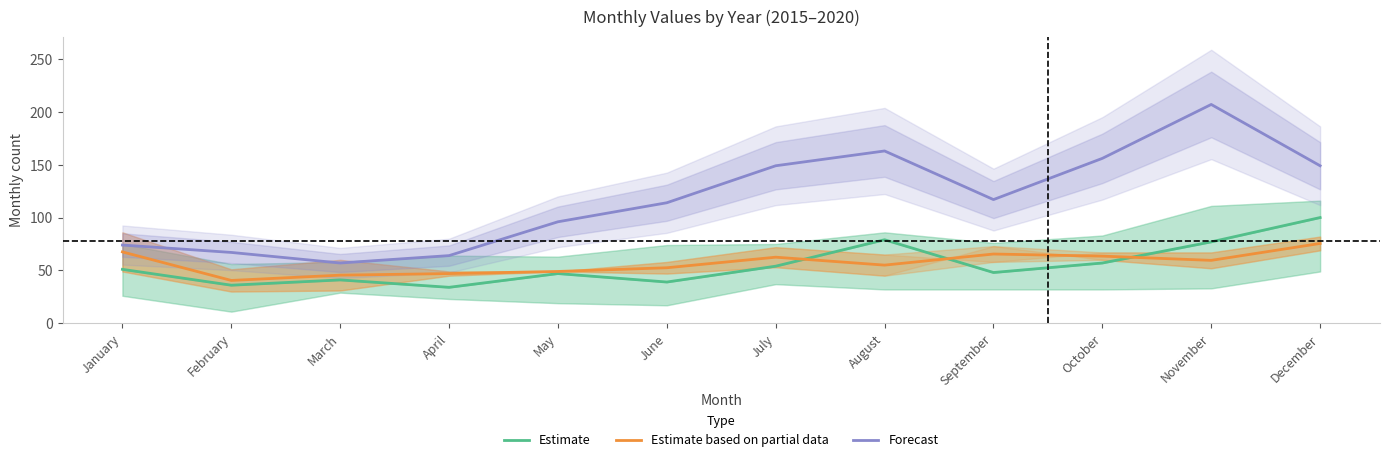

At June, list the series in order from smallest to largest.

Estimate, Estimate based on partial data, Forecast